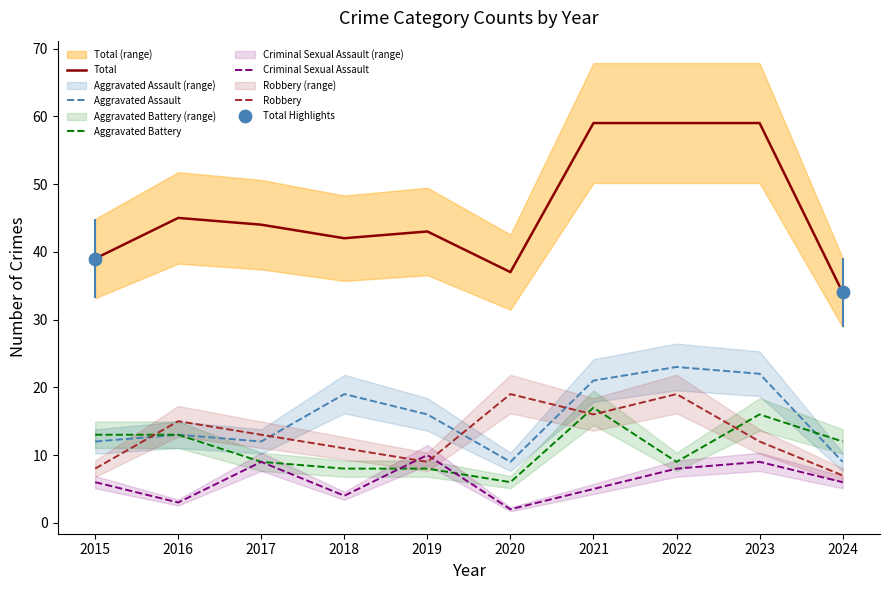

Which series has the largest Y range (max minus min)?

Total